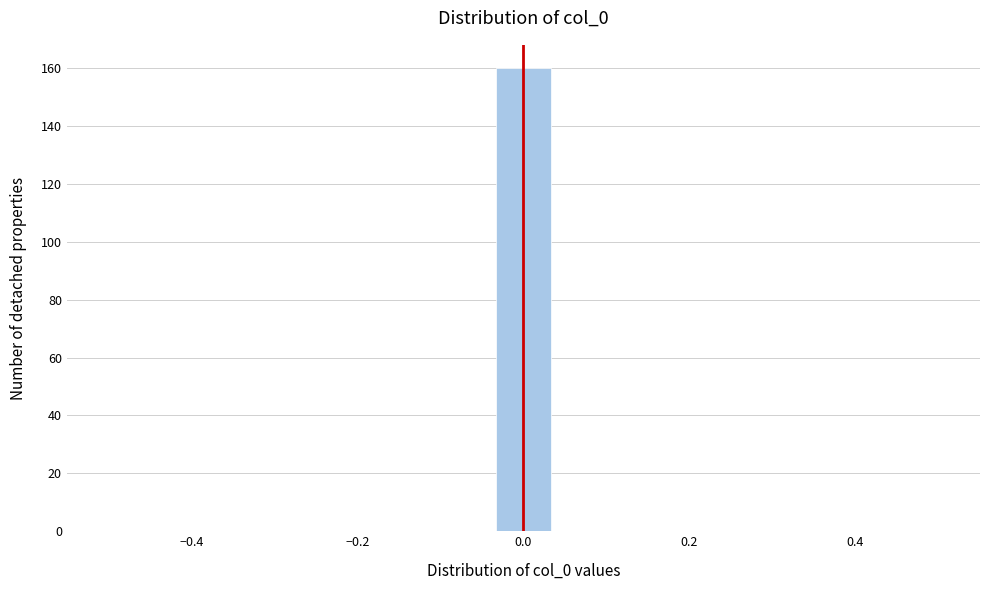

Read against the x-axis, roughly where is the centre of the tallest bar?

0.00